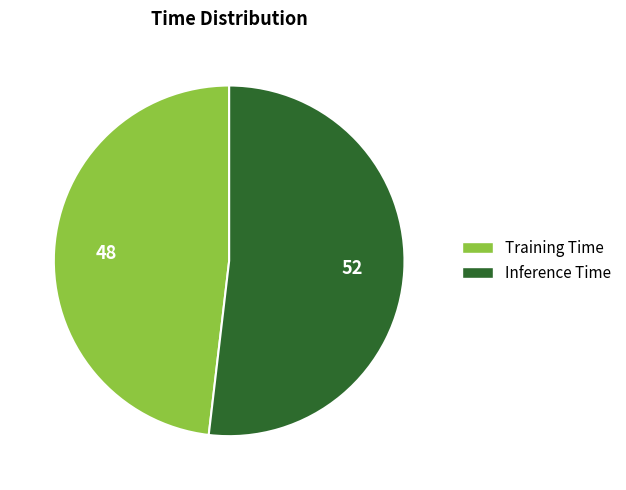

Does Training Time account for over 50% of the chart?

No